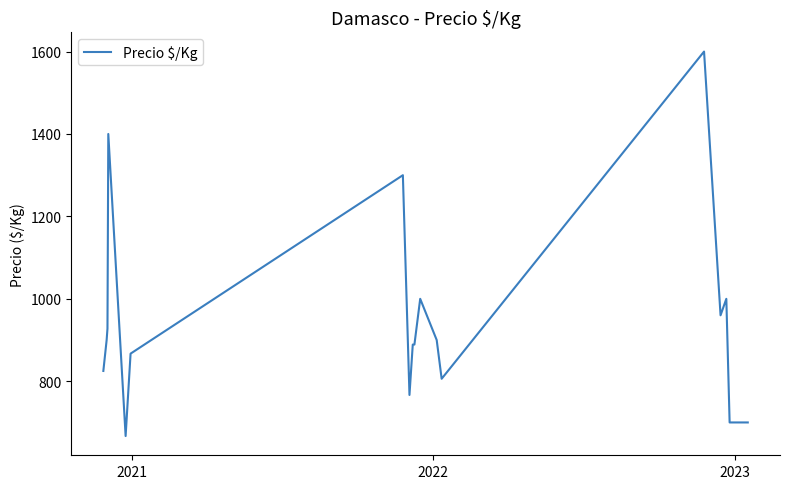

What is the smallest value displayed?

667.0